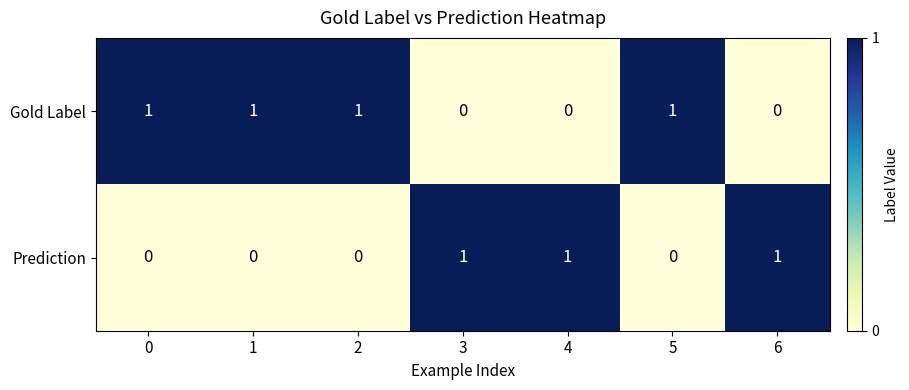

Rank the series at 4 from lowest to highest value.

Gold Label, Prediction